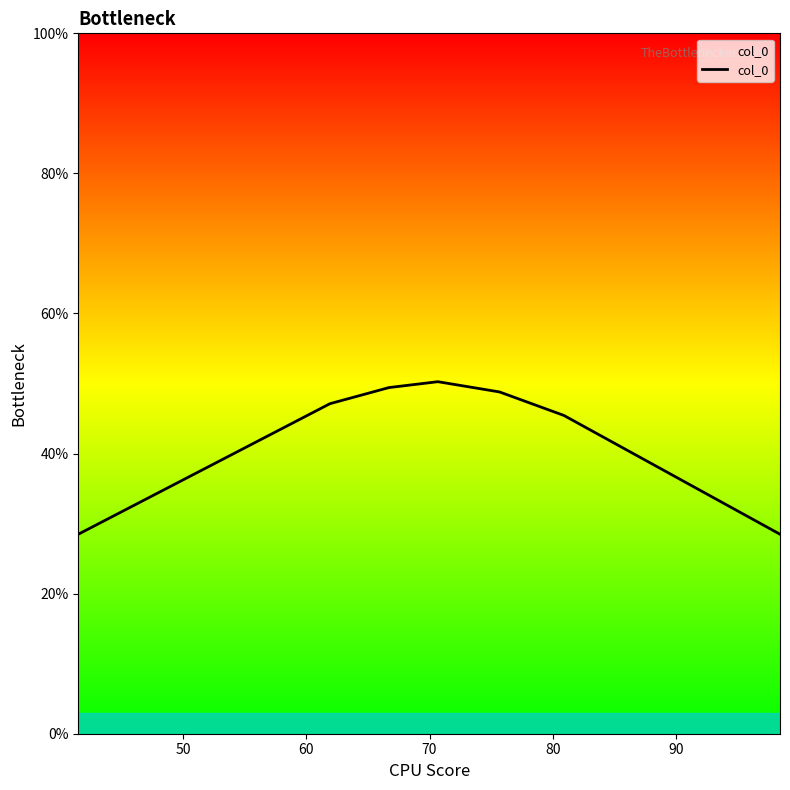

What is the average value?

42.6